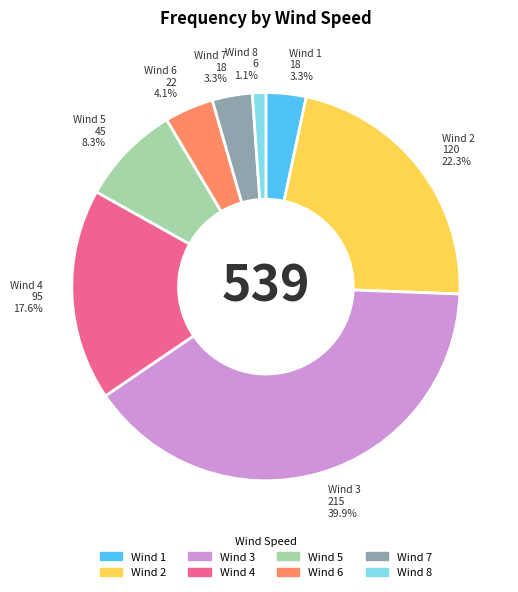

Which slice is the largest?

Wind 3